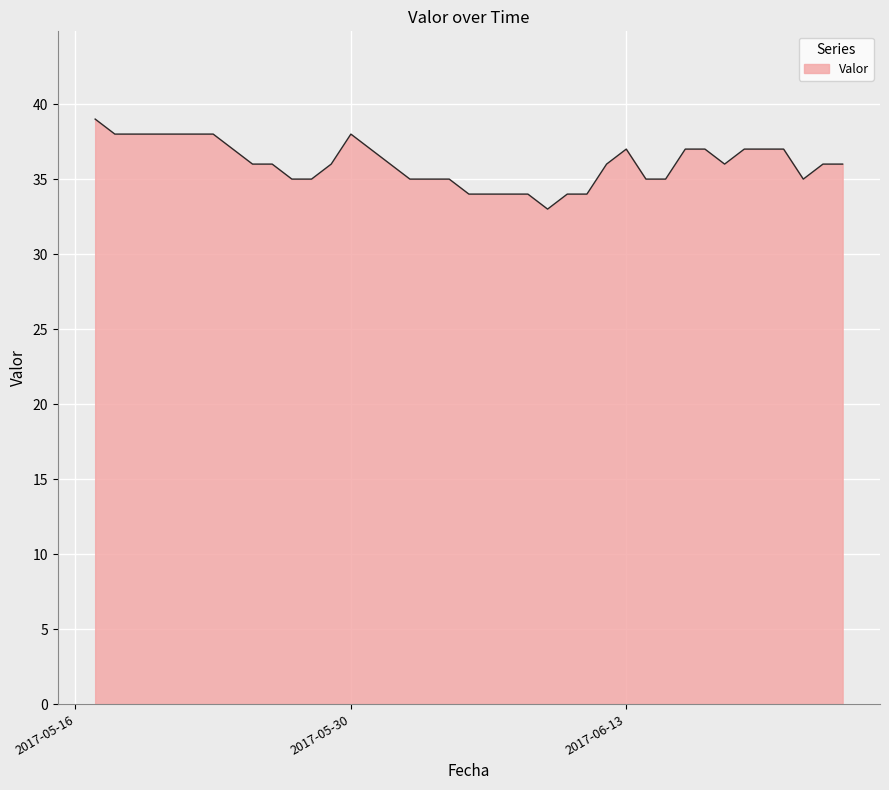

What is the maximum value shown in the chart?

39